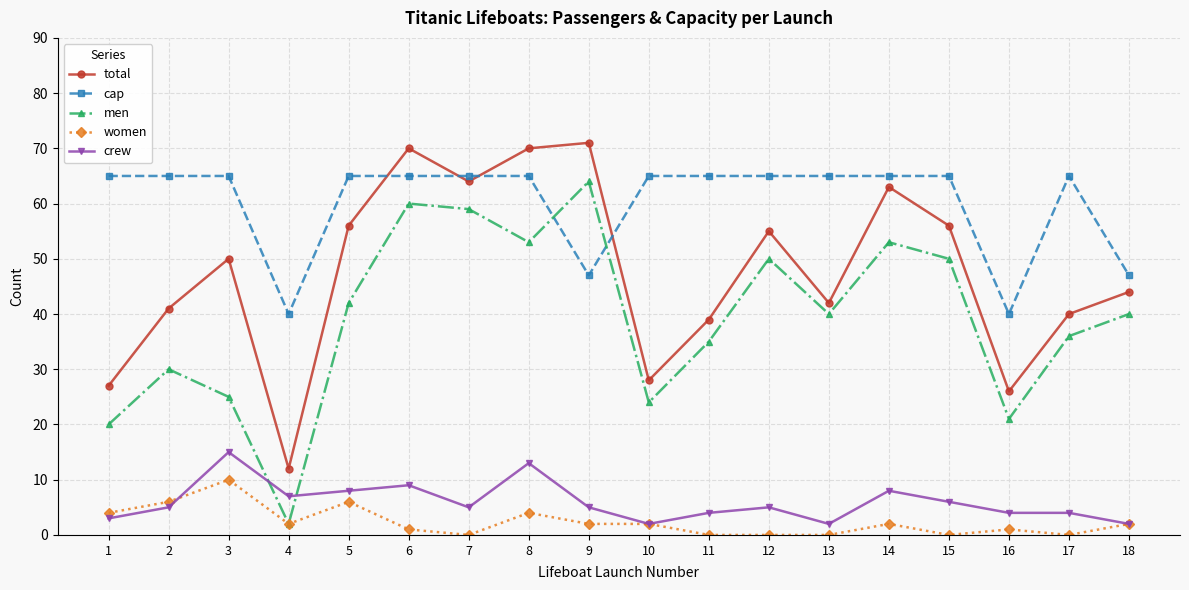

Which category has the lowest value in the men series?

4